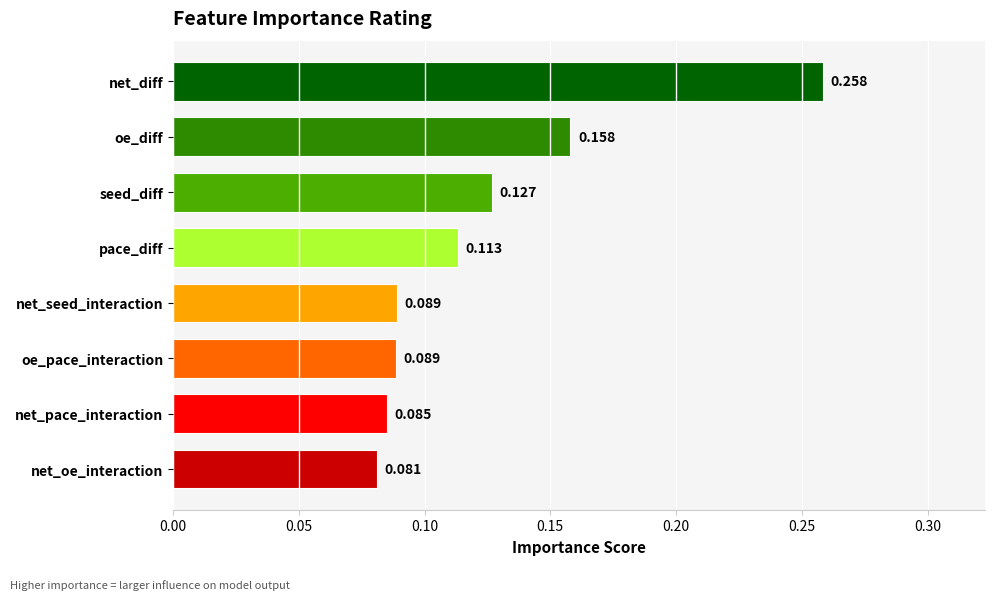

Which label corresponds to the smallest value in the chart?

net_oe_interaction